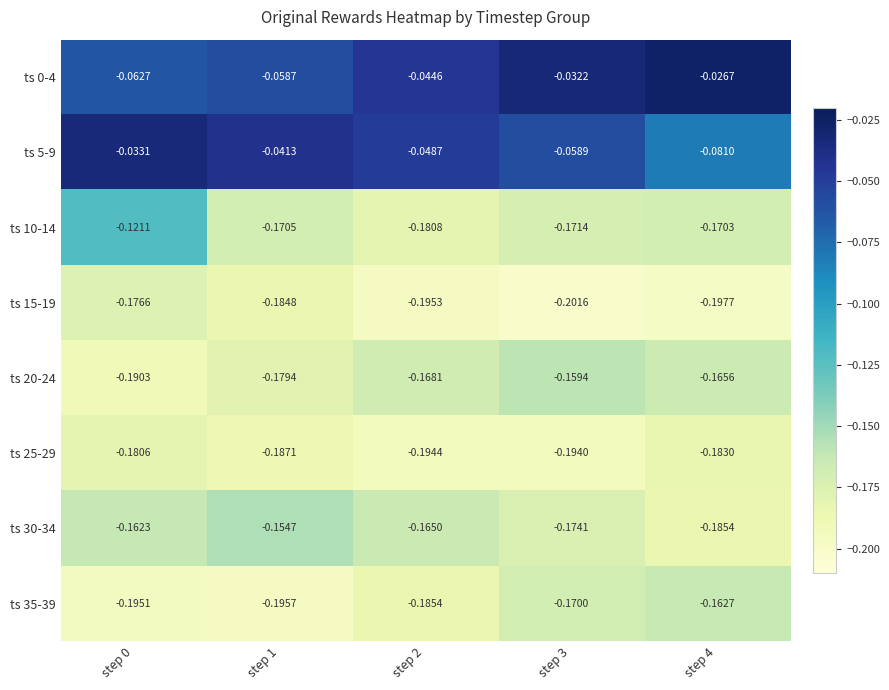

Which series changed the most between step 2 and step 4?

ts 5-9